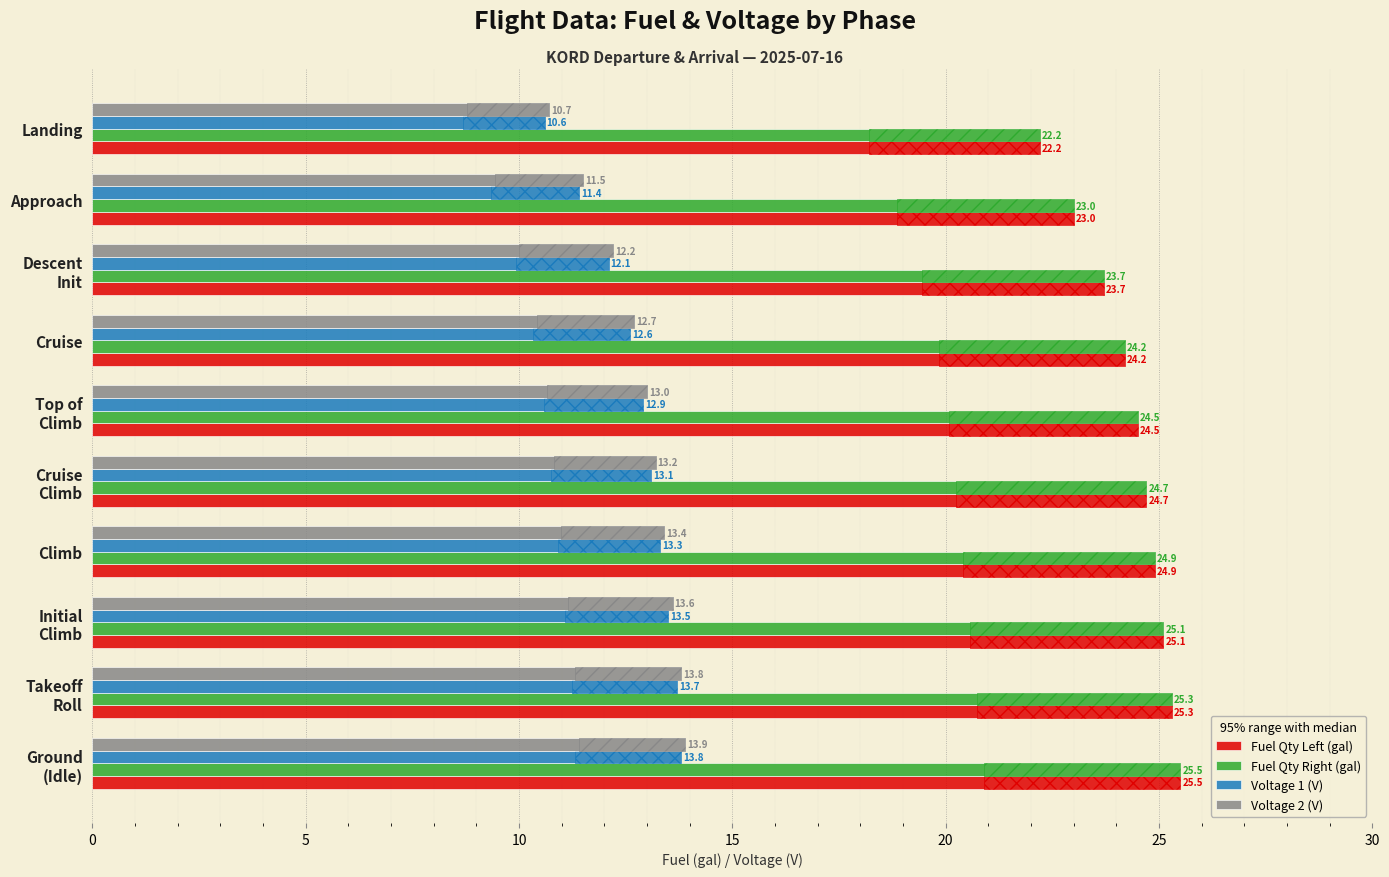

Which series has the largest total across all categories?

Fuel Qty Left (gal)